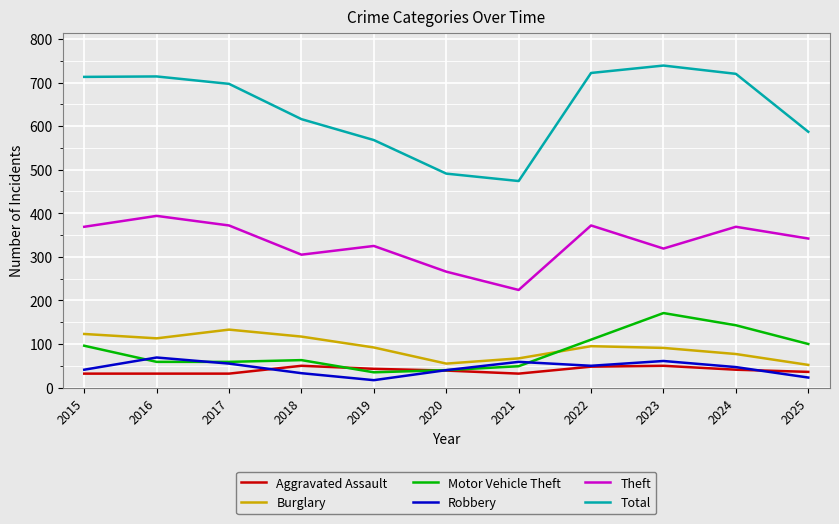

What is the maximum value shown in the chart?

739